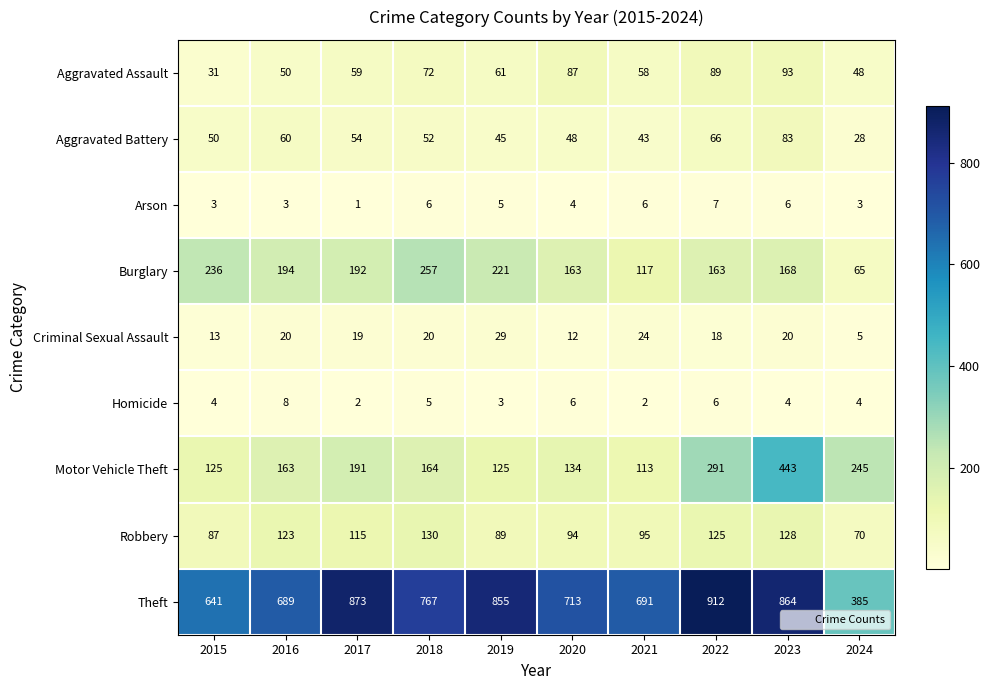

What is the total value across all series at 2017?

1506